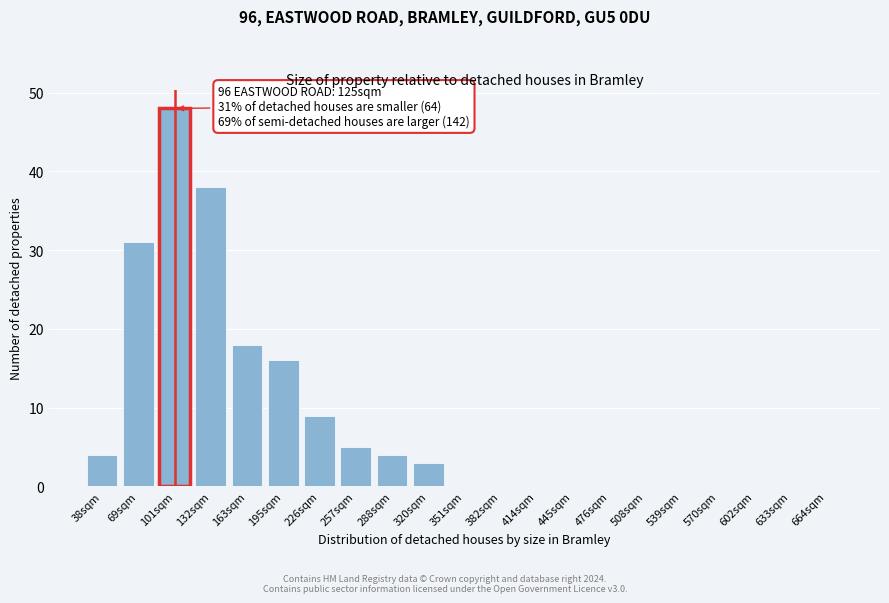

Reading left to right, what are all the values shown in this chart?

38sqm=4	69sqm=31	101sqm=48	132sqm=38	163sqm=18	195sqm=16	226sqm=9	257sqm=5	288sqm=4	320sqm=3	351sqm=0	382sqm=0	414sqm=0	445sqm=0	476sqm=0	508sqm=0	539sqm=0	570sqm=0	602sqm=0	633sqm=0	664sqm=0